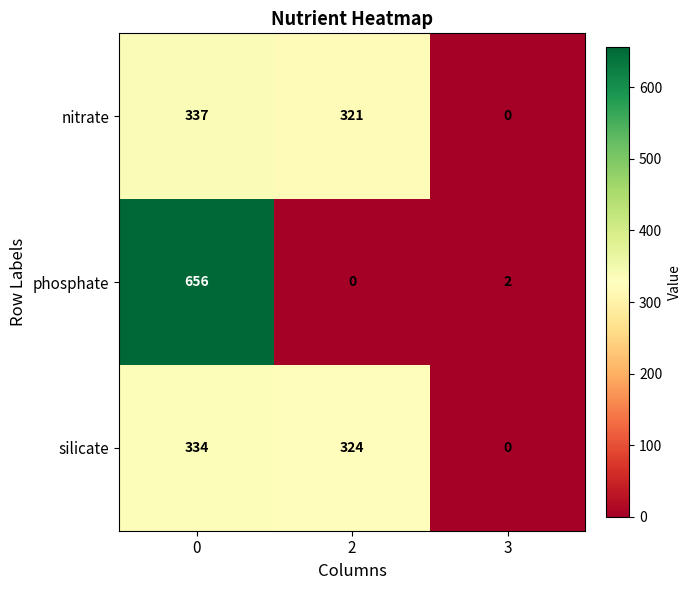

Which series has the widest spread of values?

phosphate